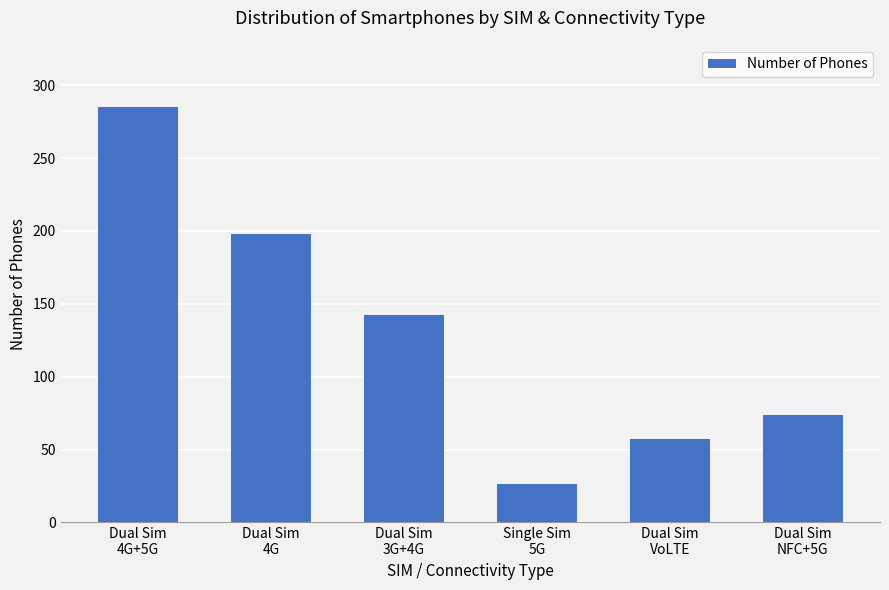

Is it true that the value at Dual Sim
VoLTE is 57?

True